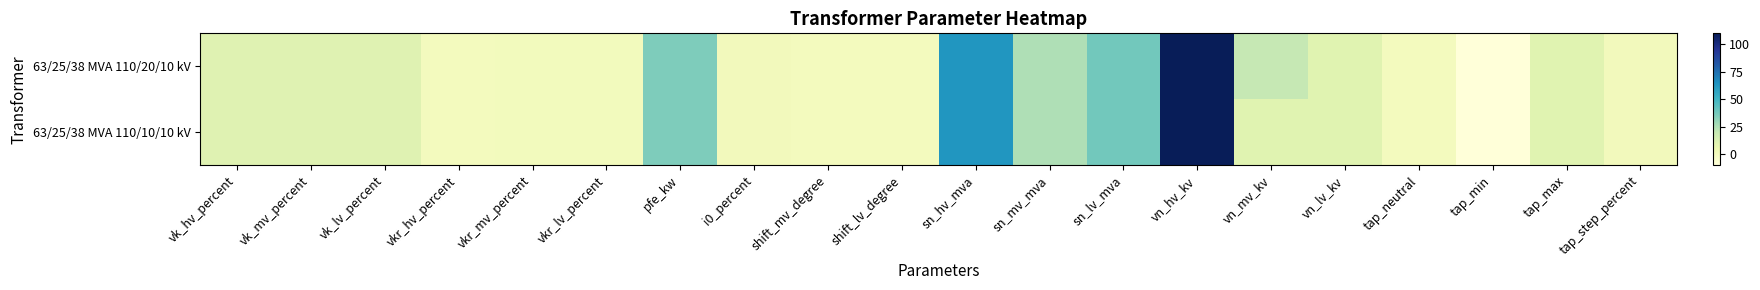

Rank the series at sn_lv_mva from highest to lowest value.

63/25/38 MVA 110/20/10 kV, 63/25/38 MVA 110/10/10 kV